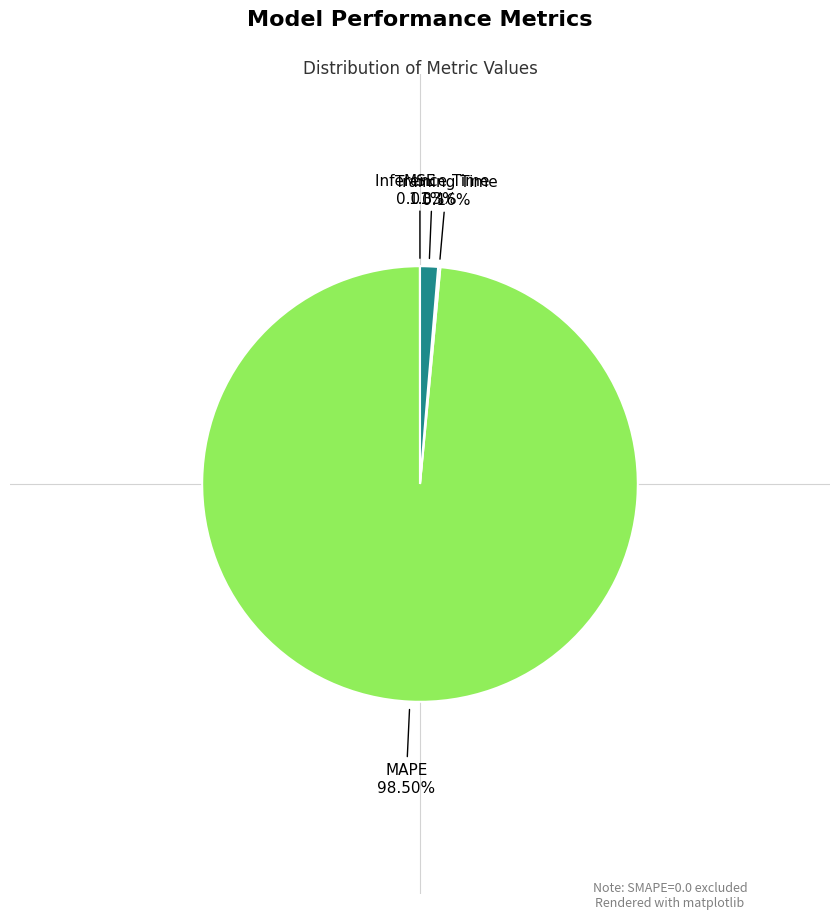

Is there a majority slice in this chart?

Yes